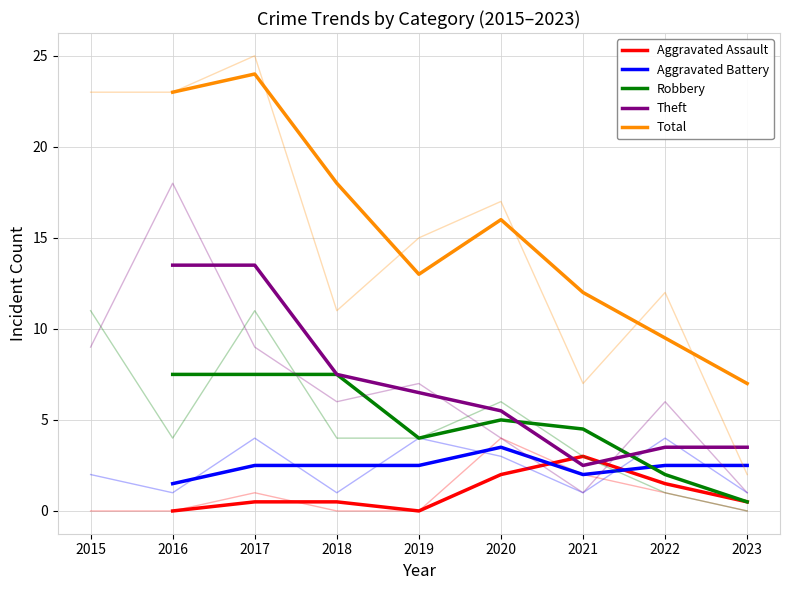

Reading left to right, extract all data points from this chart.

Aggravated Assault: 0.0	0.5	0.5	0.0	2.0	3.0	1.5	0.5
Aggravated Battery: 1.5	2.5	2.5	2.5	3.5	2.0	2.5	2.5
Robbery: 7.5	7.5	7.5	4.0	5.0	4.5	2.0	0.5
Theft: 13.5	13.5	7.5	6.5	5.5	2.5	3.5	3.5
Total: 23.0	24.0	18.0	13.0	16.0	12.0	9.5	7.0